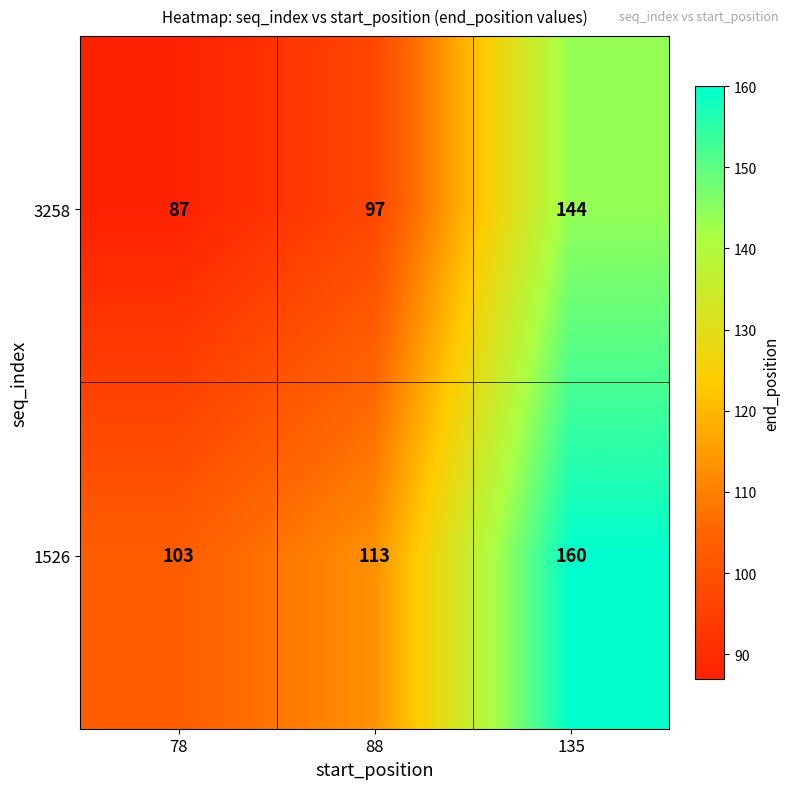

What is the difference between the 1526 values at 78 and 88?

10